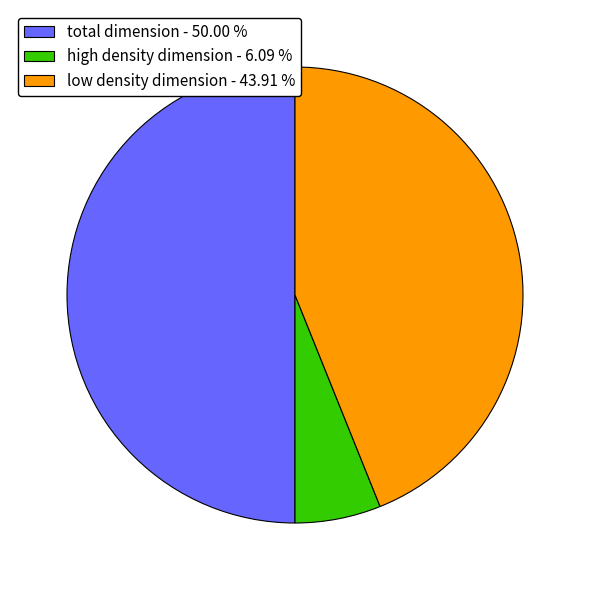

Is the sum of total dimension - 50.00 % and low density dimension - 43.91 % greater than half?

Yes